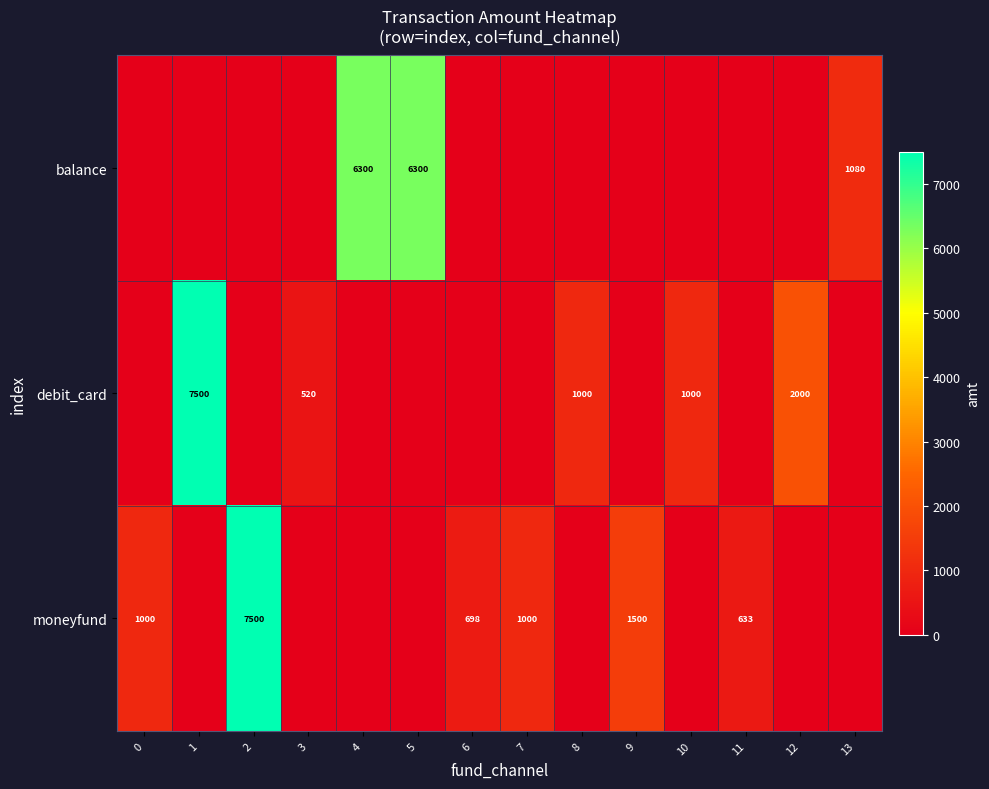

The value of debit_card at 12 is 2000. True or false?

True